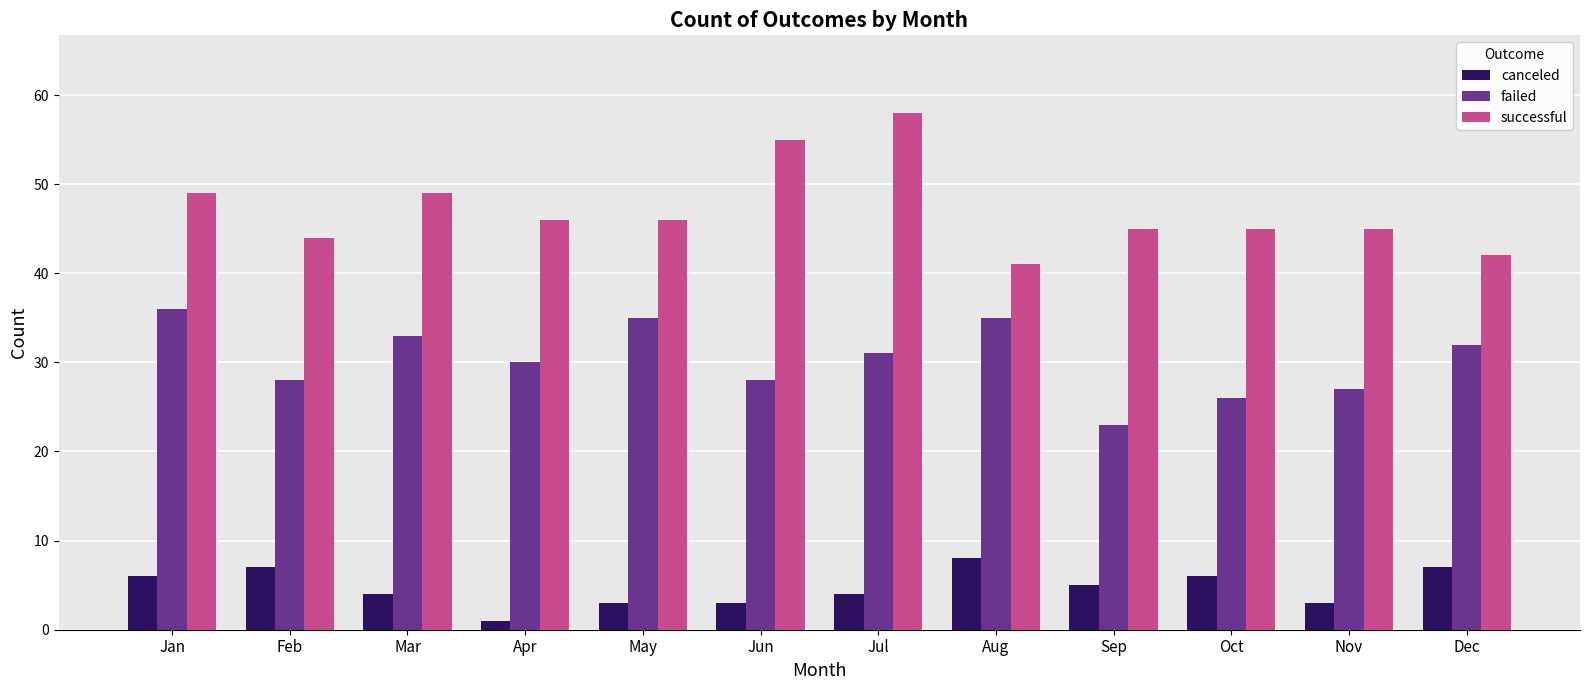

Is the value of successful at Apr greater than the value of canceled at Sep?

Yes